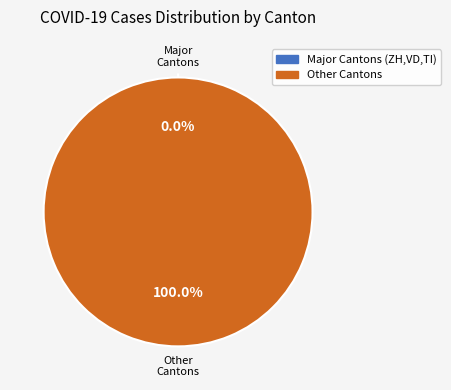

Is VS the majority of the pie?

No